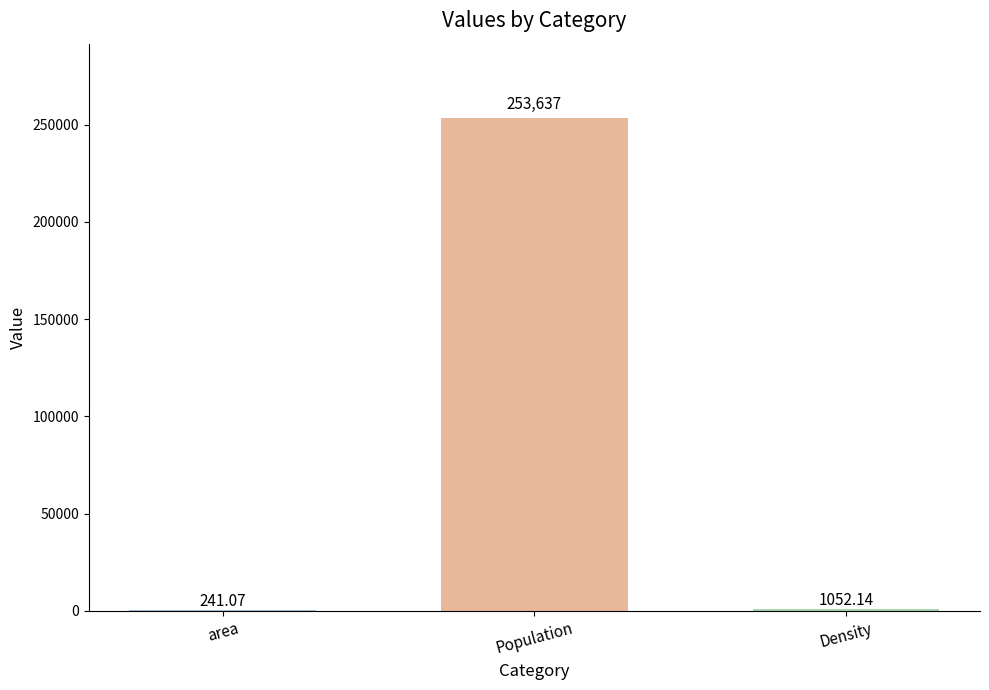

Count the number of categories in the chart.

3